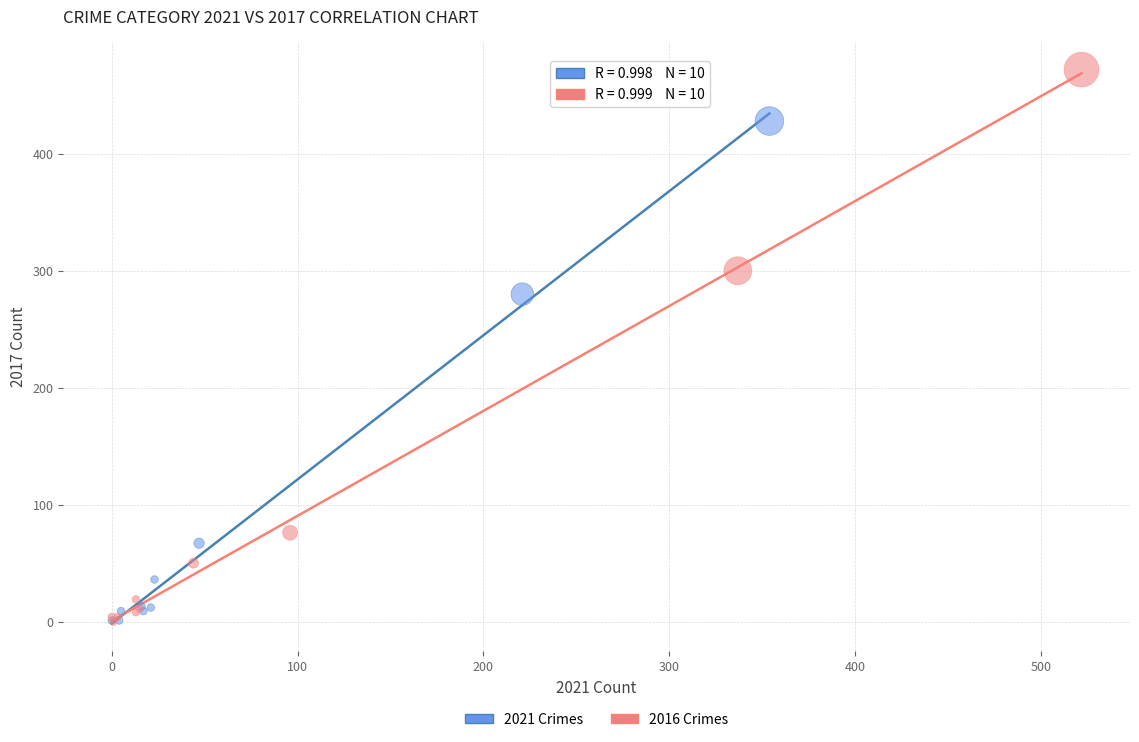

Which series contains the highest Y value?

2016 Crimes